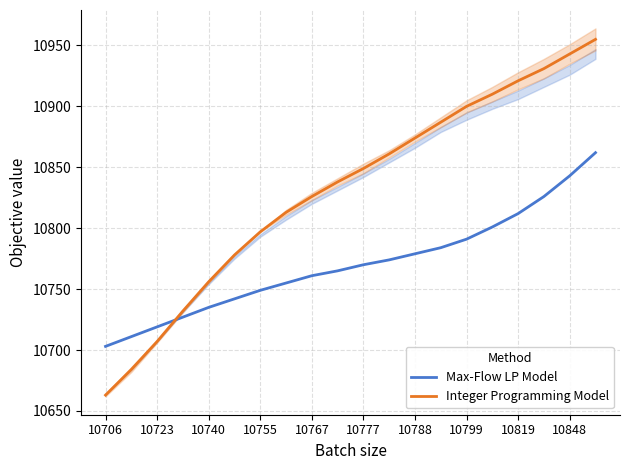

Reading left to right, list all the values displayed in this chart.

Max-Flow LP Model: 10703	10711	10719	10727	10735	10742	10749	10755	10761	10765	10770	10774	10779	10784	10791	10801	10812	10826	10843	10862
Integer Programming Model: 10663	10684	10707	10732	10756	10778	10797	10813	10826	10838	10849	10861	10874	10887	10900	10910	10921	10931	10943	10955